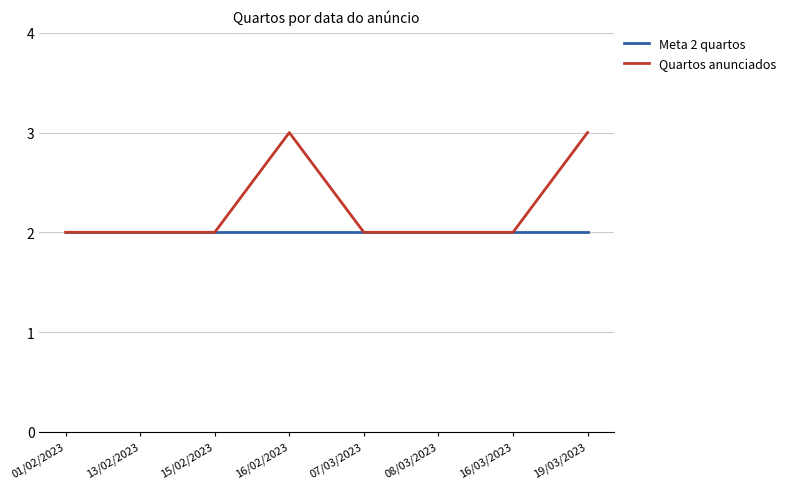

The value of Meta 2 quartos at 07/03/2023 is 2. True or false?

True